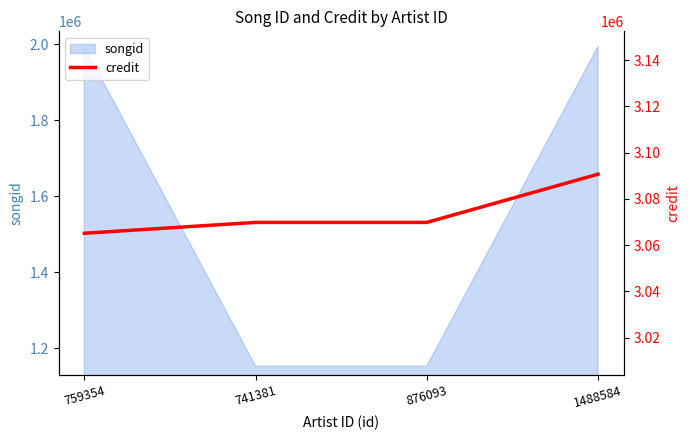

What is the change in value from 759354 to 741381?

+4695